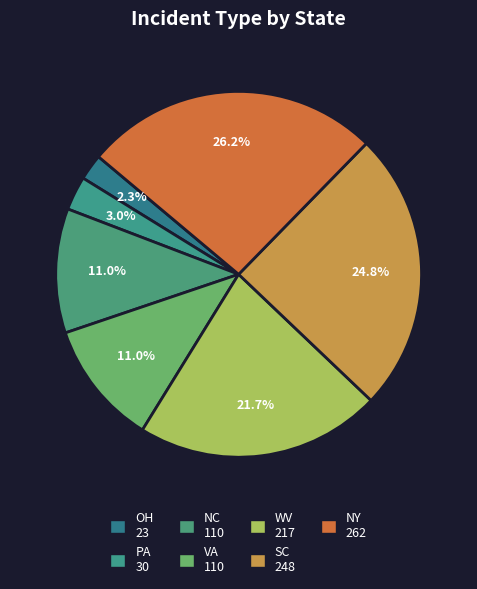

True or false: NY accounts for 26% of the total.

True